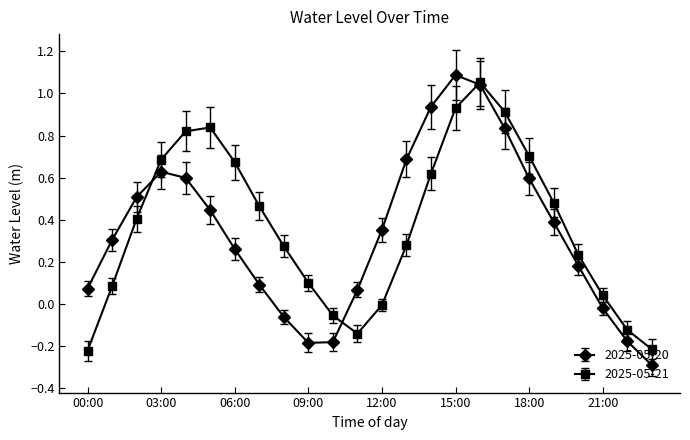

What are all the series names shown in the legend?

2025-05-20, 2025-05-21